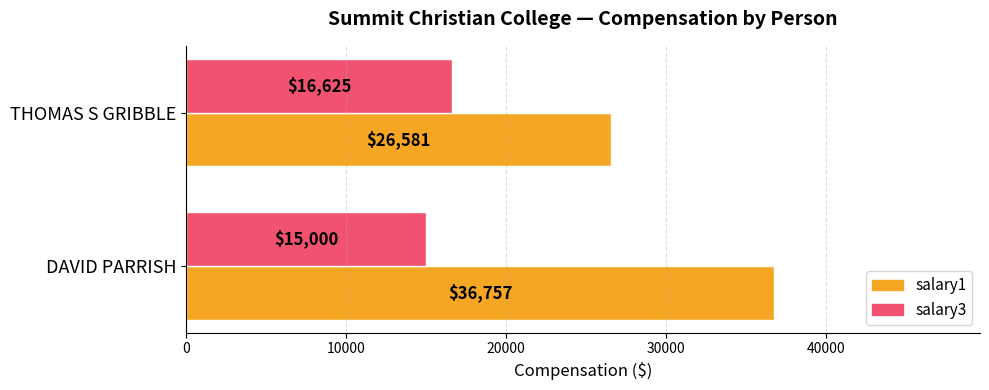

What is the total value across all series at DAVID PARRISH?

51757